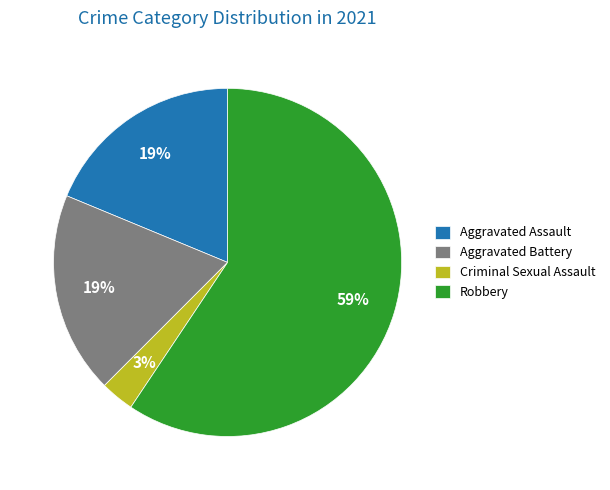

What is the majority slice?

Robbery